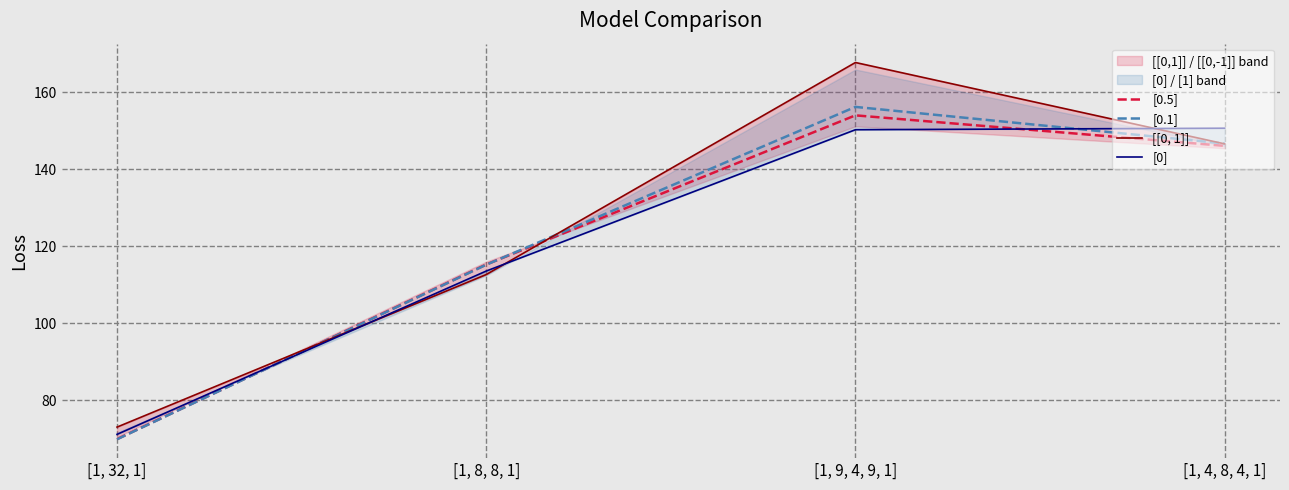

Between [1, 32, 1] and [1, 9, 4, 9, 1], which series saw the biggest shift?

[[0, 1]]